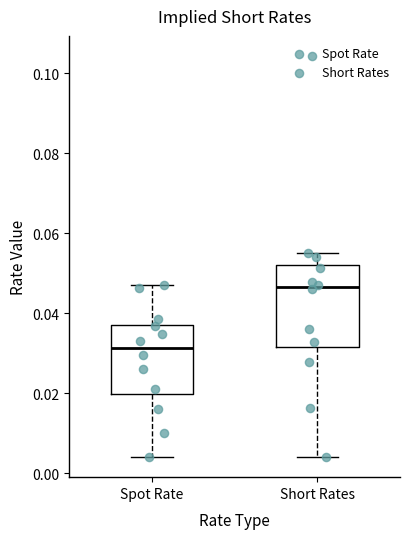

Which box's median line is the highest?

Short Rates